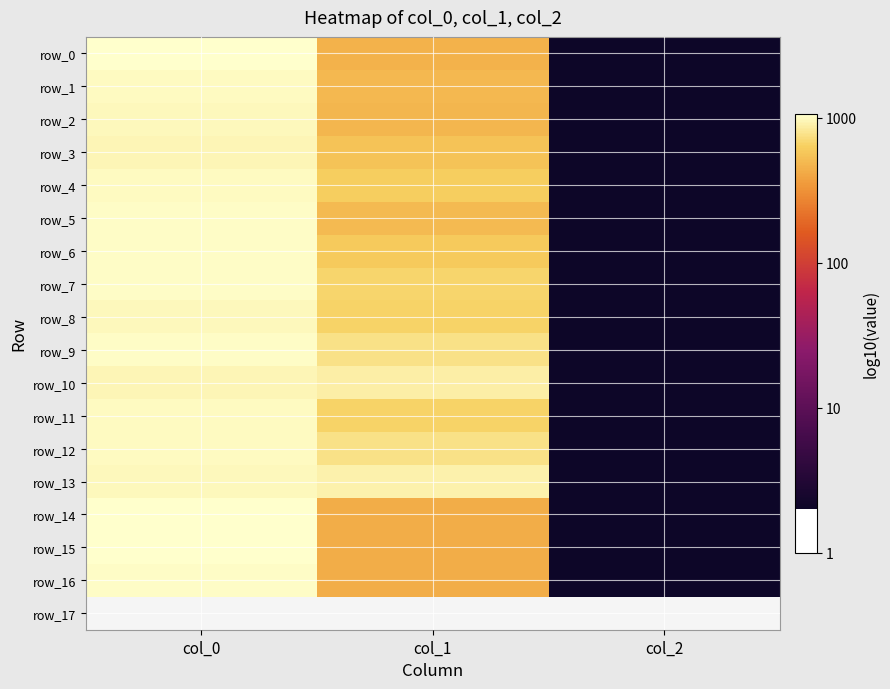

Which series changed the most between col_0 and col_1?

row_15